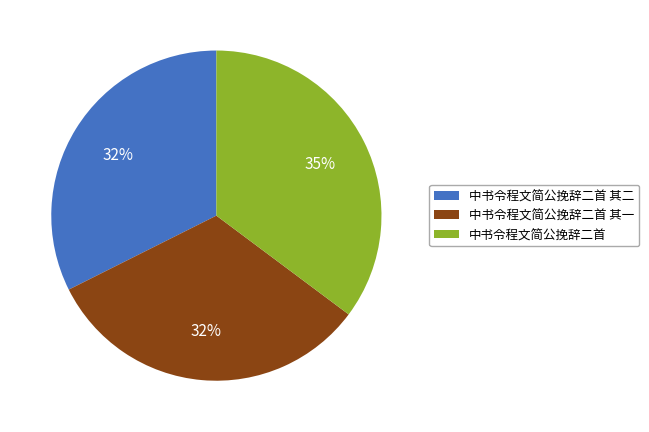

Does 中书令程文简公挽辞二首 其二 account for over 50% of the chart?

No